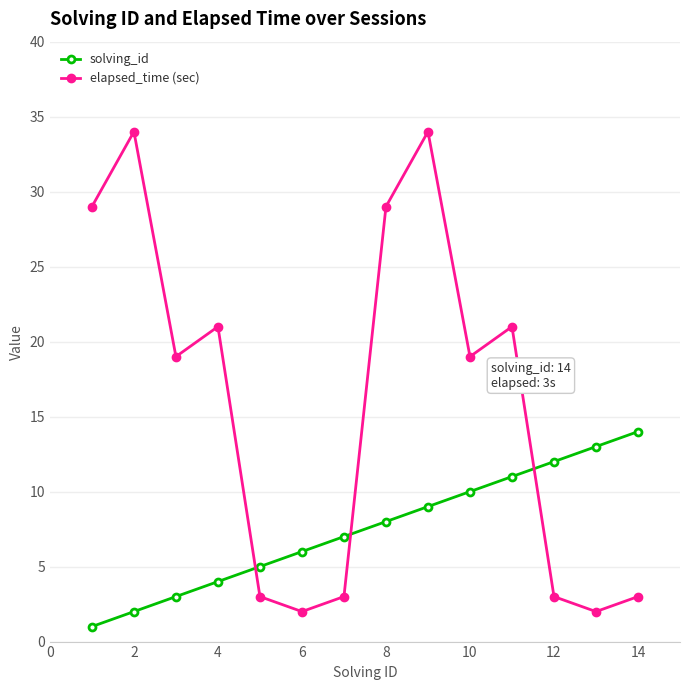

List the series in order of their overall mean, lowest first.

solving_id, elapsed_time (sec)